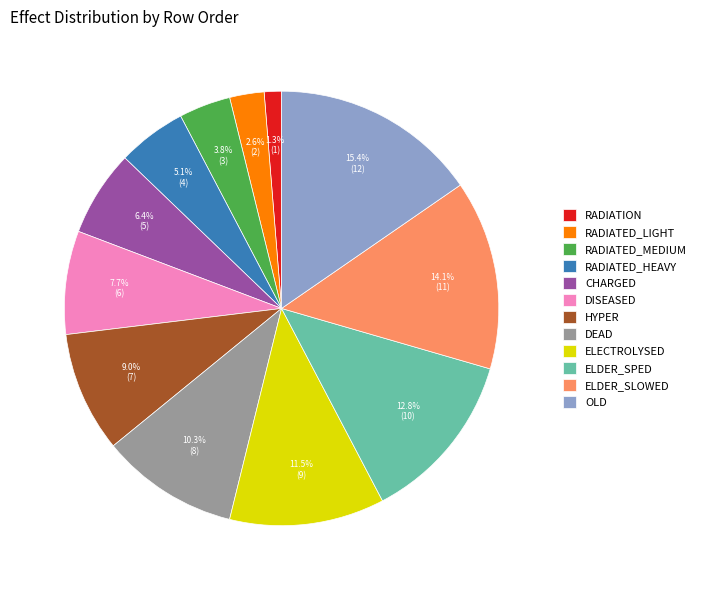

Is RADIATED_MEDIUM the majority of the pie?

No